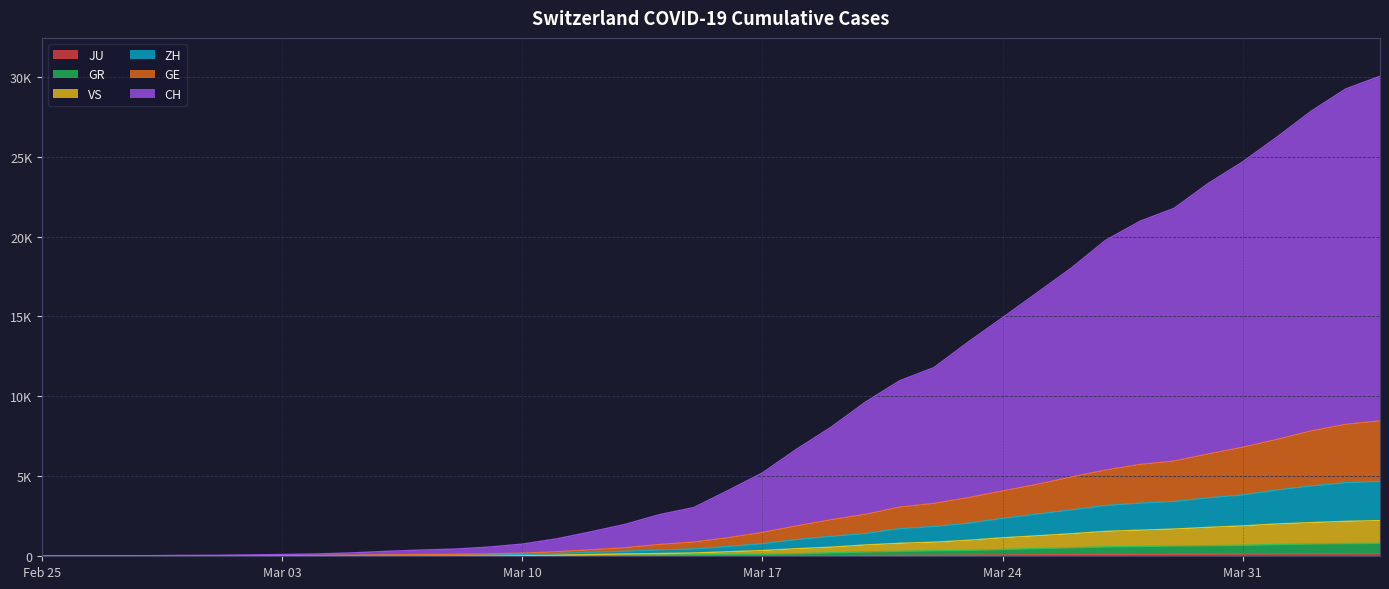

True or false: VS and ZH intersect in this chart.

False